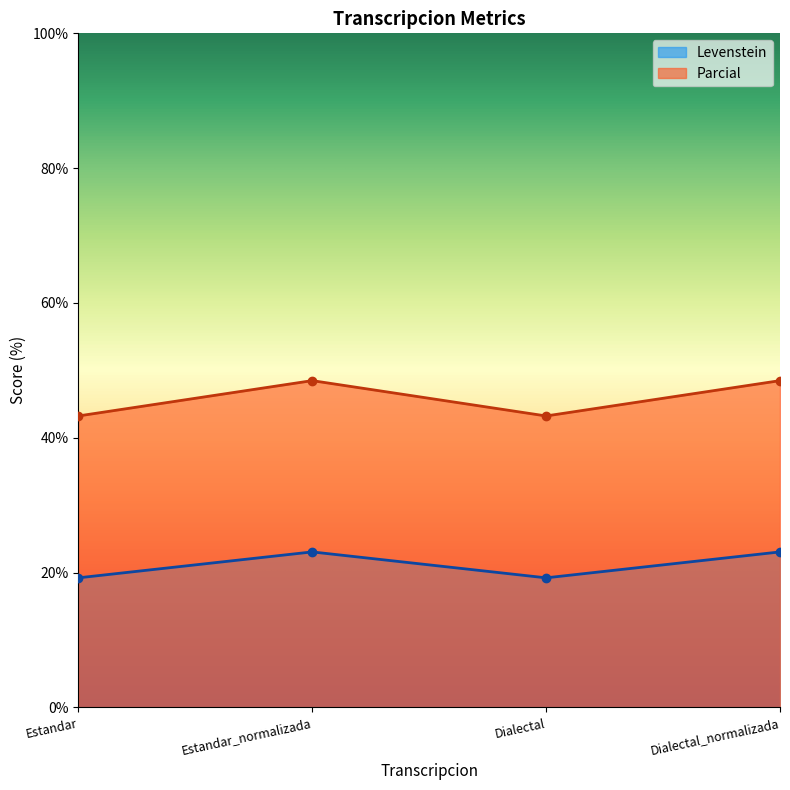

At which label does Parcial reach its minimum?

Estandar